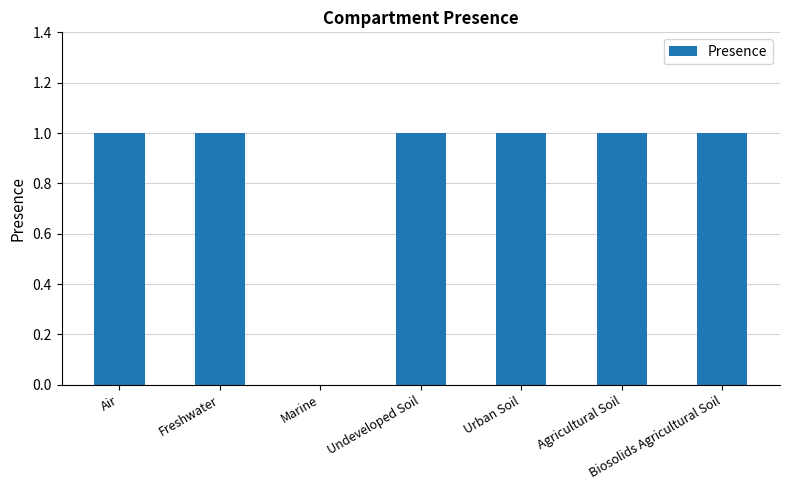

The chart shows a value of 0 at Freshwater. True or false?

False